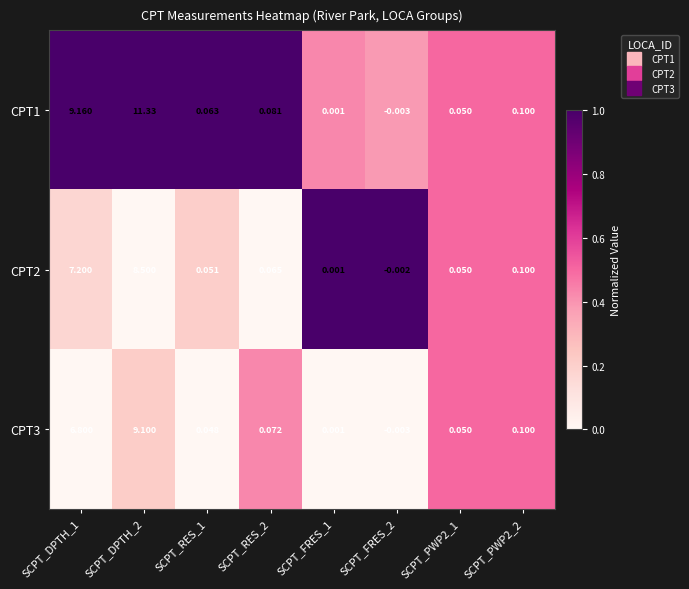

List the series in order of their peak value, lowest first.

CPT2, CPT3, CPT1